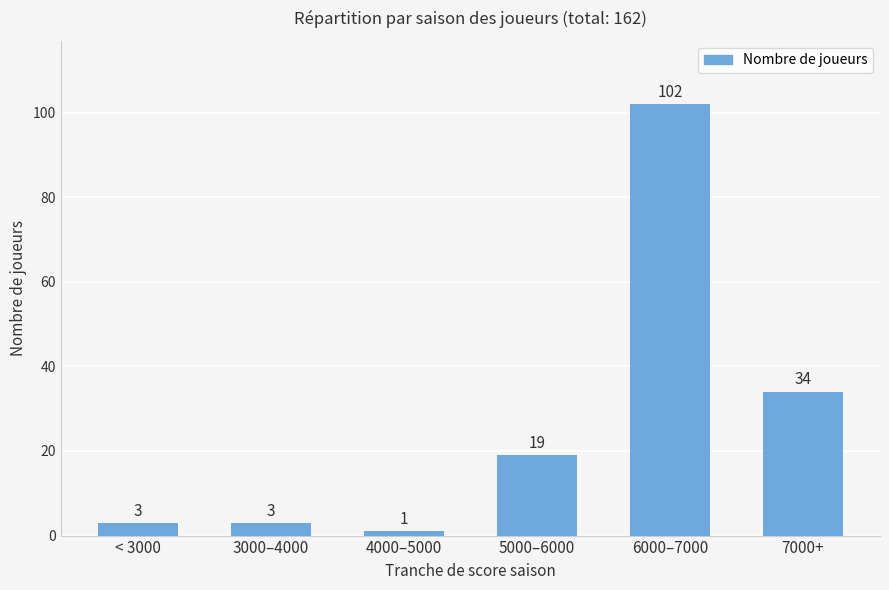

What is the label of the 3rd bar from the left?

4000–5000